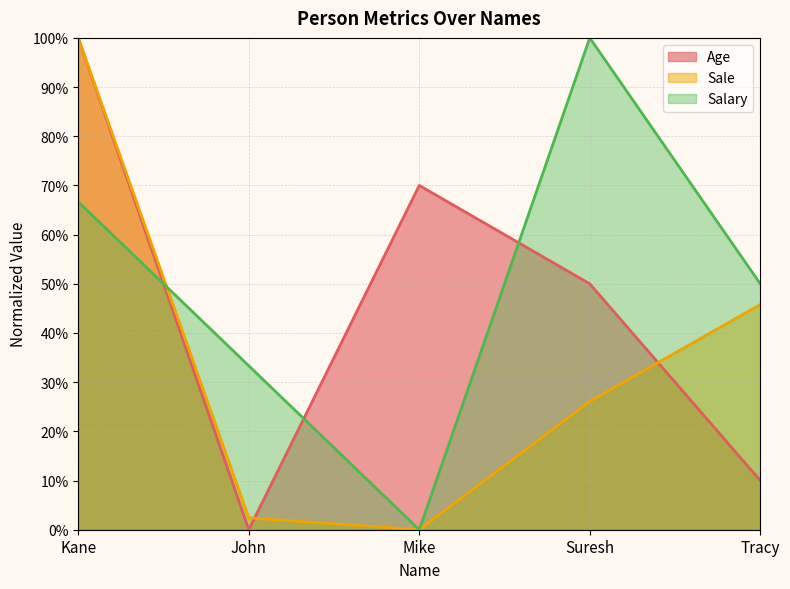

List the series in order of their peak value, lowest first.

Age, Sale, Salary